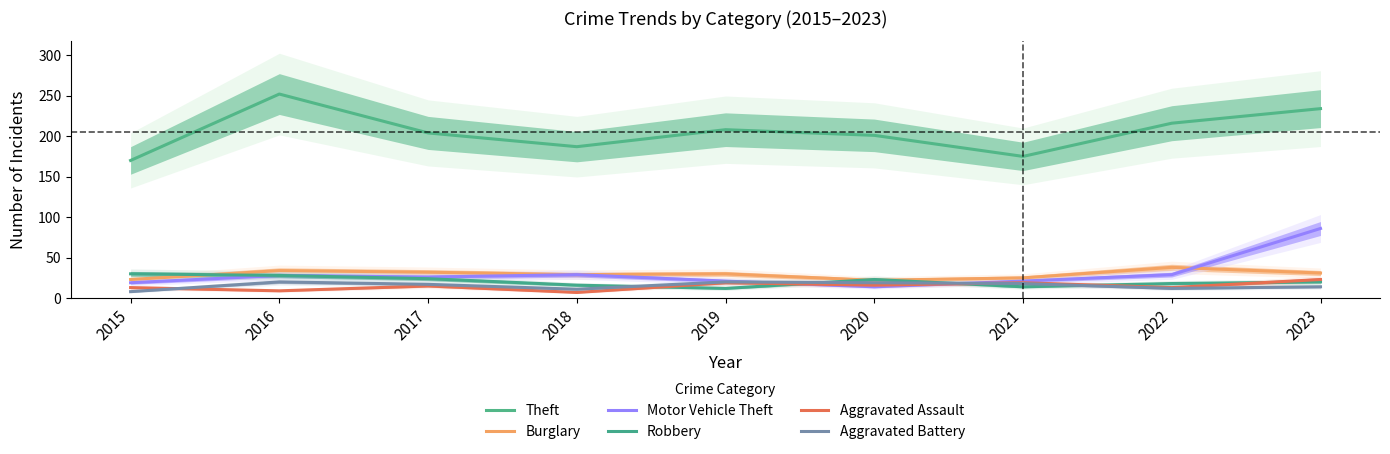

Is it true that Aggravated Battery equals 24 at 2023?

False